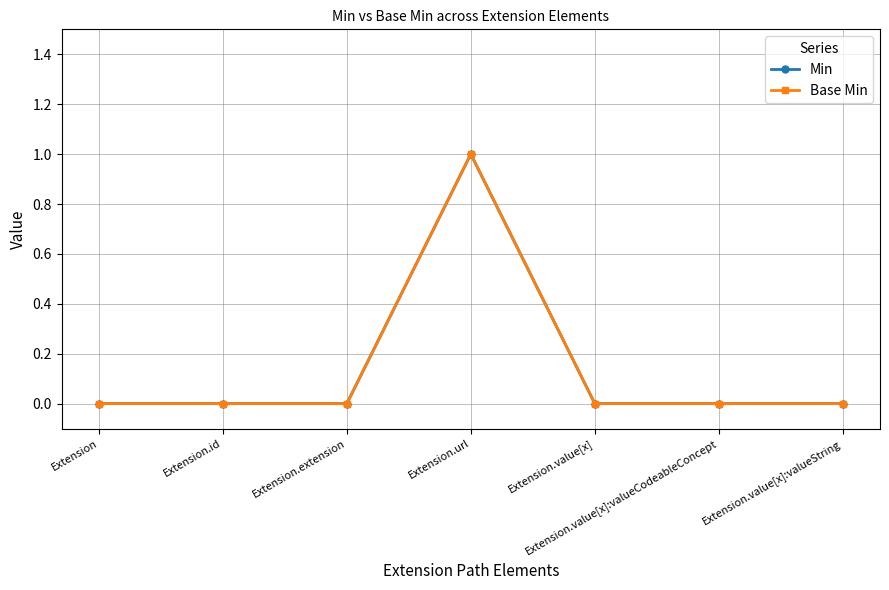

True or false: Min has more than 0 points higher than both neighbors.

True